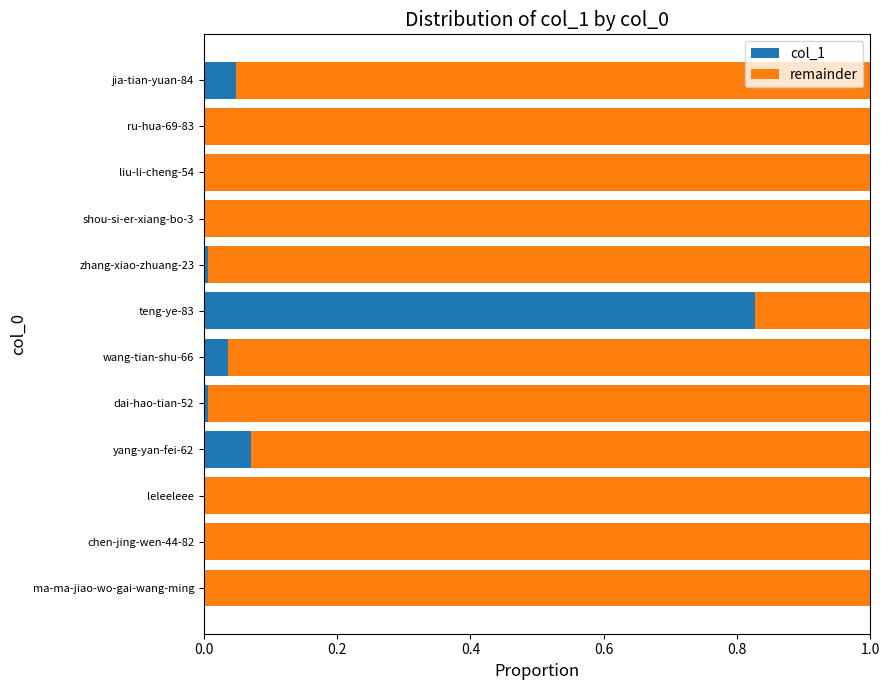

The col_1 series shows 0.0 at dai-hao-tian-52. True or false?

True